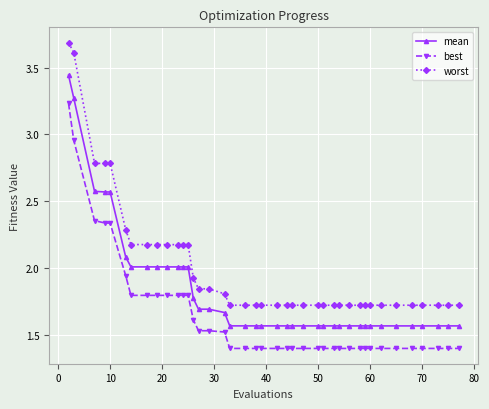

True or false: best and worst cross at least once.

False